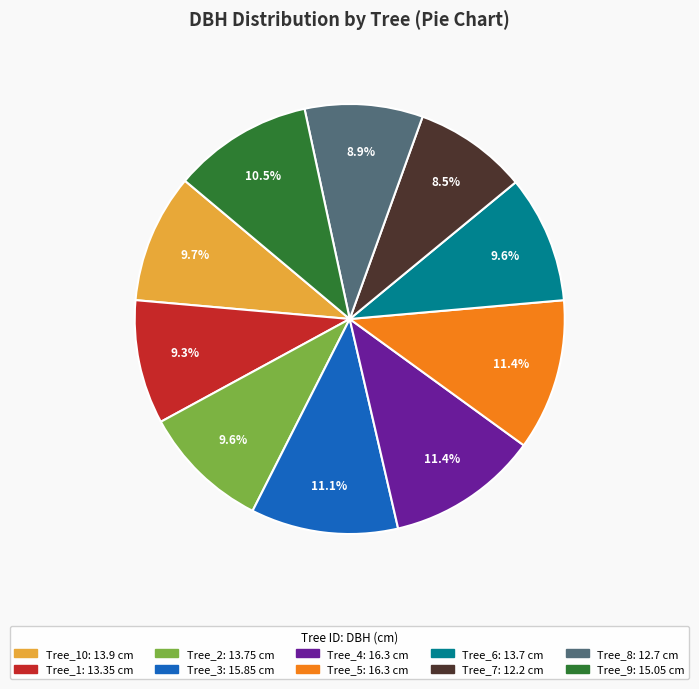

Does any single category account for the majority?

No